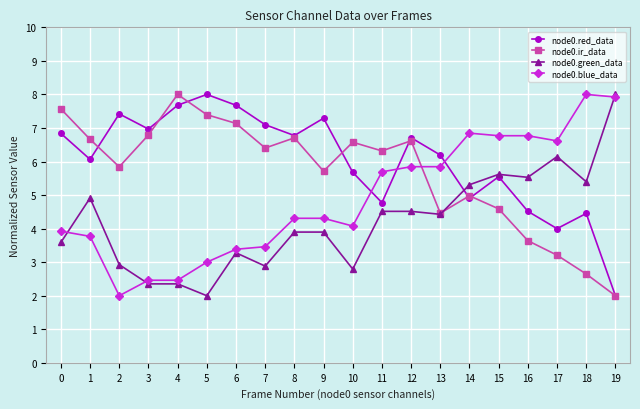

How many interior local valleys does the node0.ir_data series have?

5